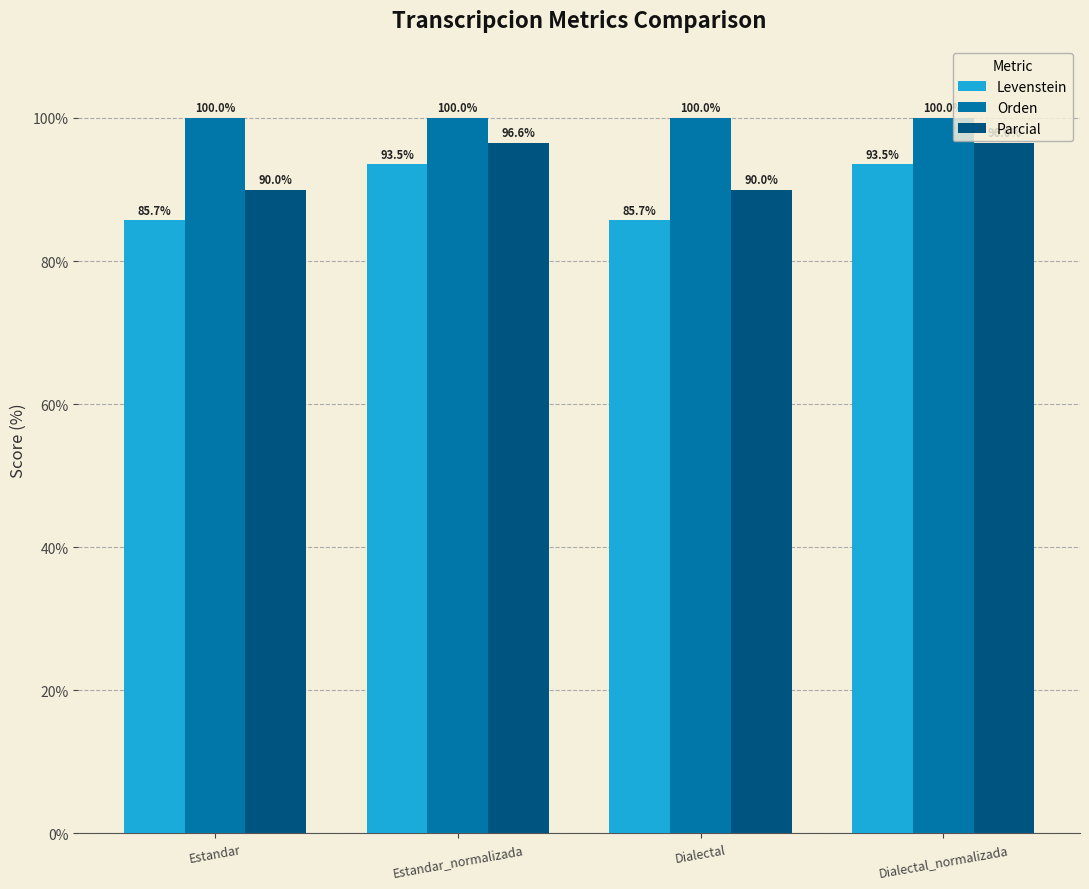

Where does the Levenstein series first go above 93?

Estandar_normalizada